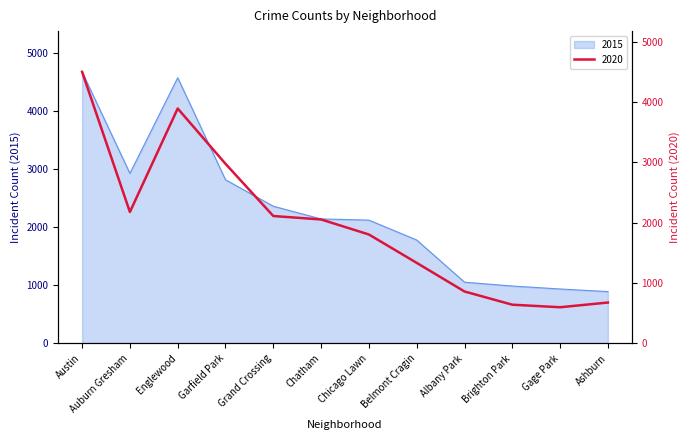

What is the total value across all series at Albany Park?

1917